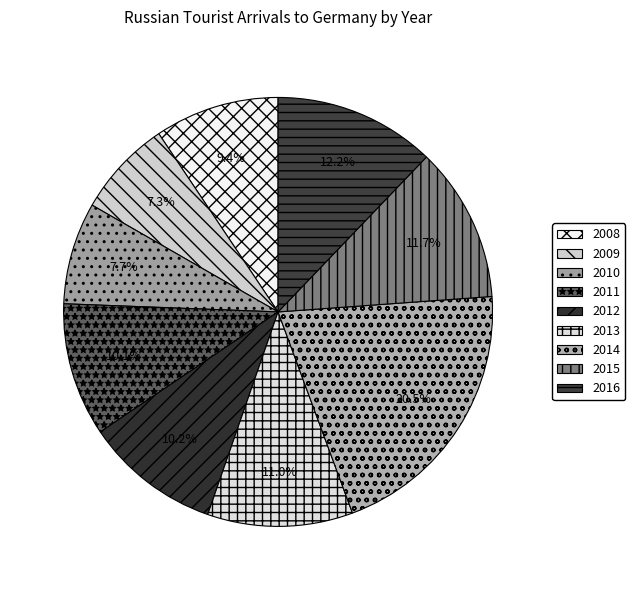

The 2015 slice represents 19% of the pie. True or false?

False